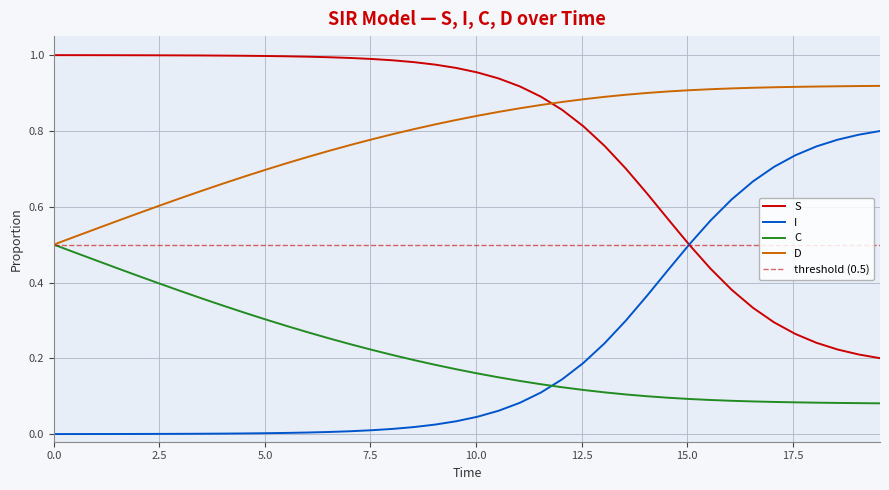

How many lines are shown in the chart?

4